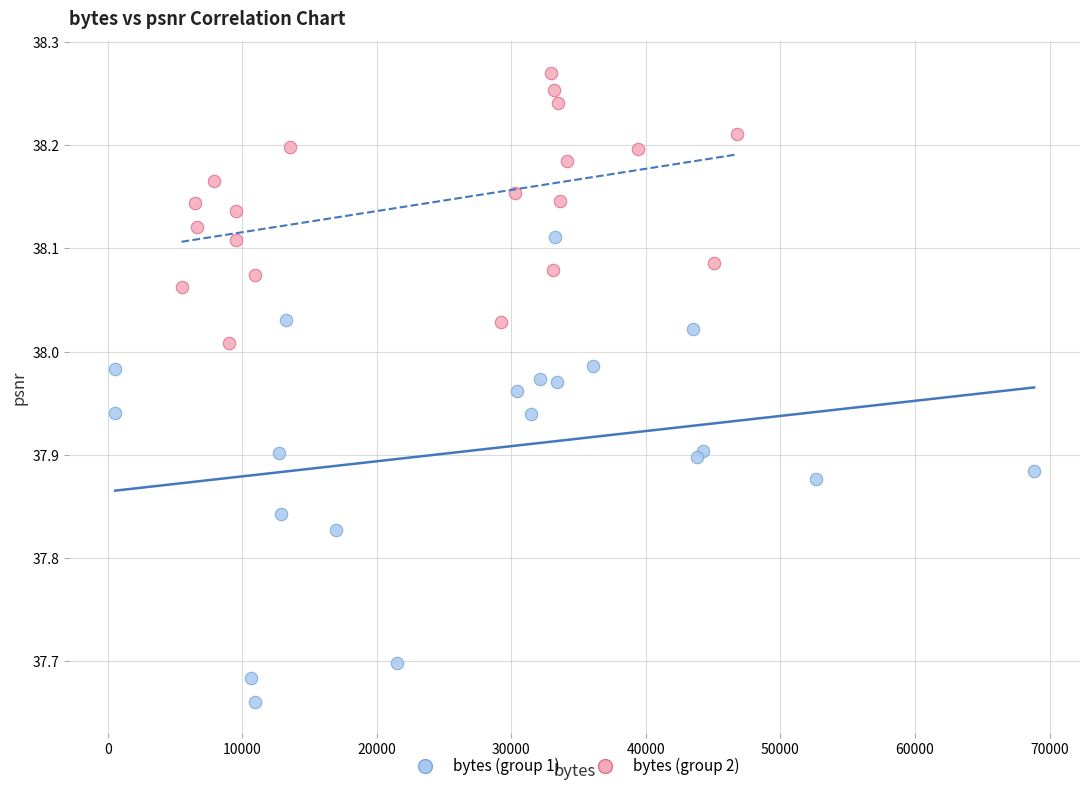

Which series has the widest spread of Y values?

bytes (group 1)